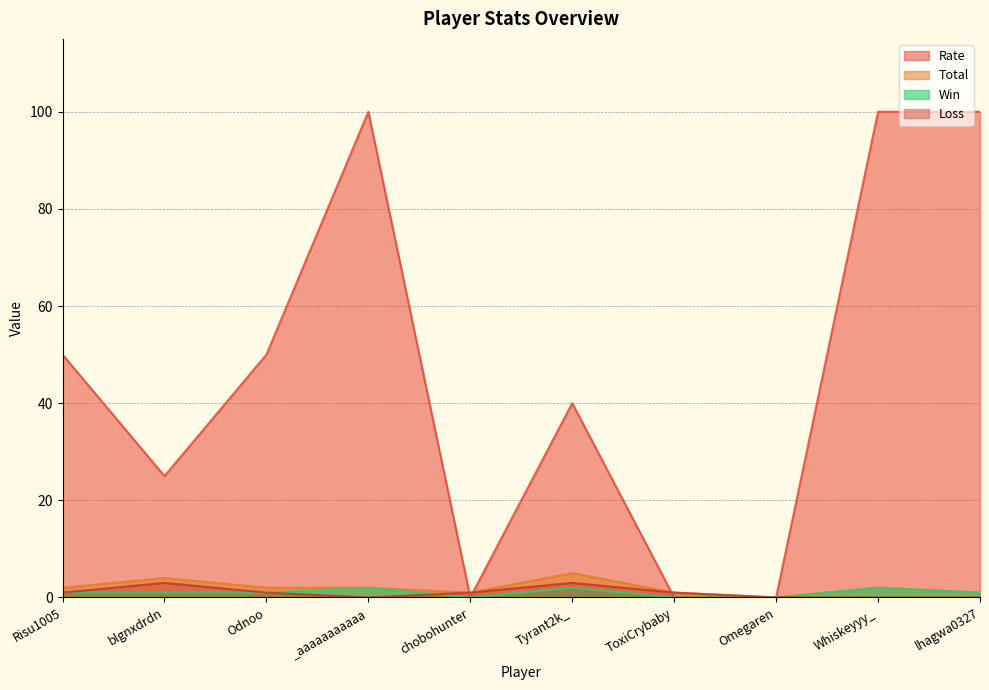

Rank the categories by Total value from lowest to highest.

Omegaren, chobohunter, ToxiCrybaby, lhagwa0327, Risu1005, Odnoo, _aaaaaaaaaaa, Whiskeyyy_, blgnxdrdn, Tyrant2k_